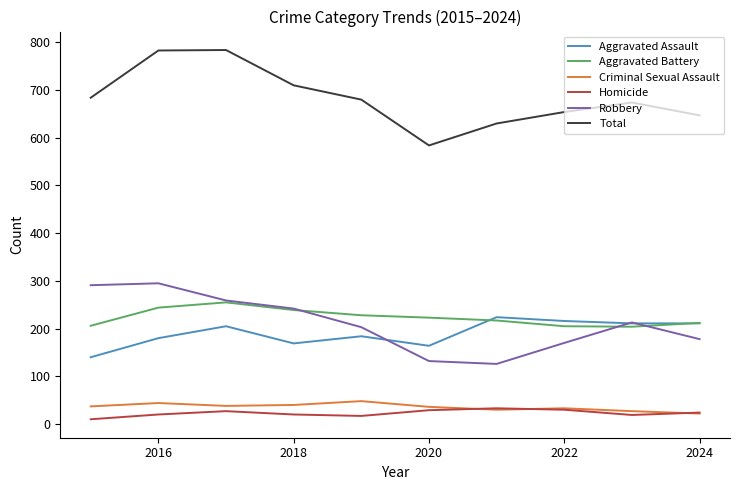

Which series has the largest total across all categories?

Total